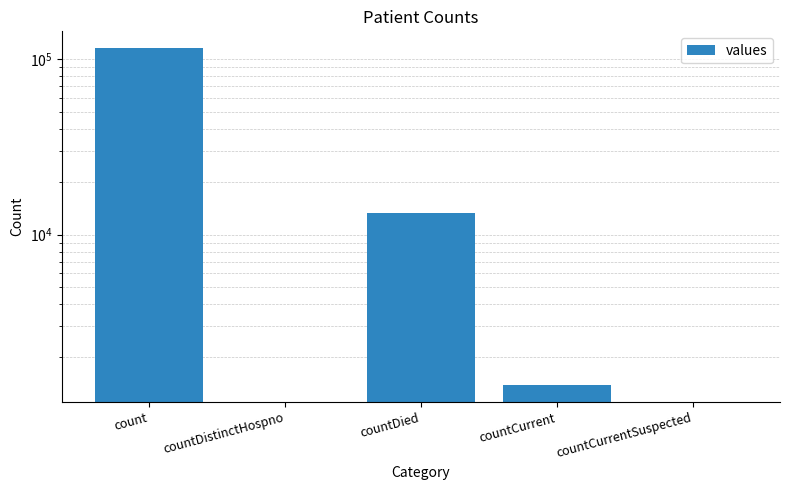

What is the difference between the maximum and minimum values?

115379